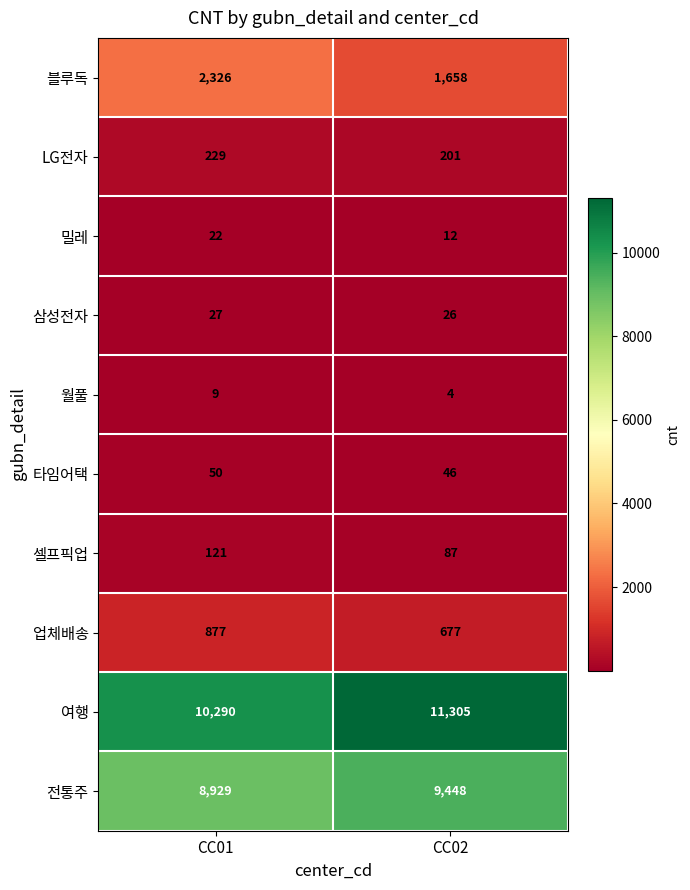

Reading right to left, list all the values displayed in this chart.

블루독: 1658	2326
LG전자: 201	229
밀레: 12	22
삼성전자: 26	27
월풀: 4	9
타임어택: 46	50
셀프픽업: 87	121
업체배송: 677	877
여행: 11305	10290
전통주: 9448	8929